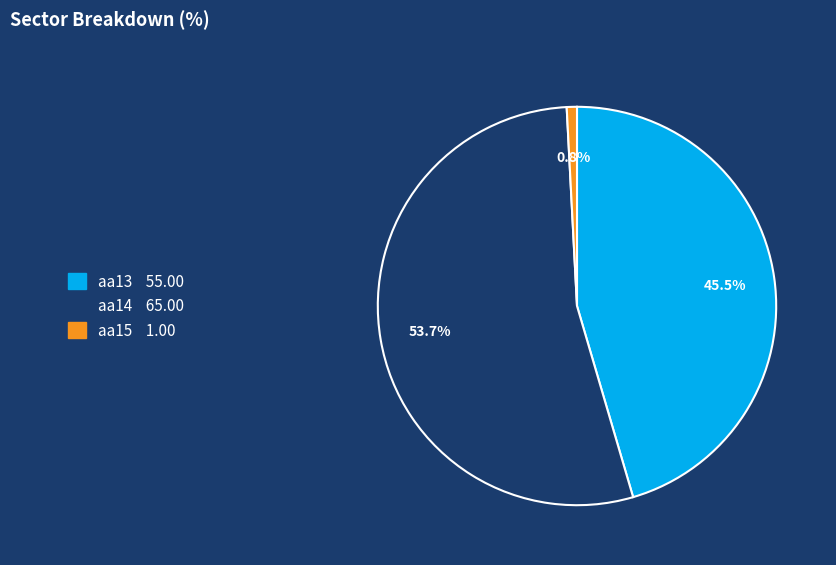

To the nearest percent, what portion does aa14 represent?

54%